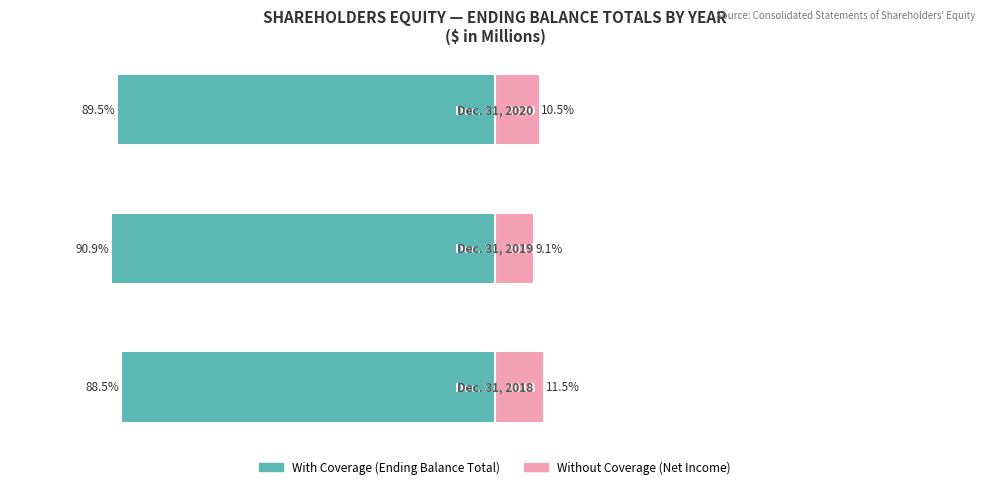

Which series has the largest range (max minus min)?

Without Coverage